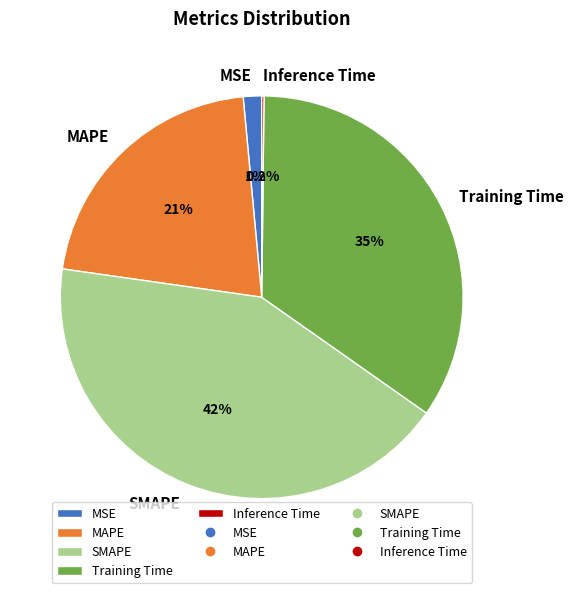

Is it true that MAPE is 9% of the pie?

False